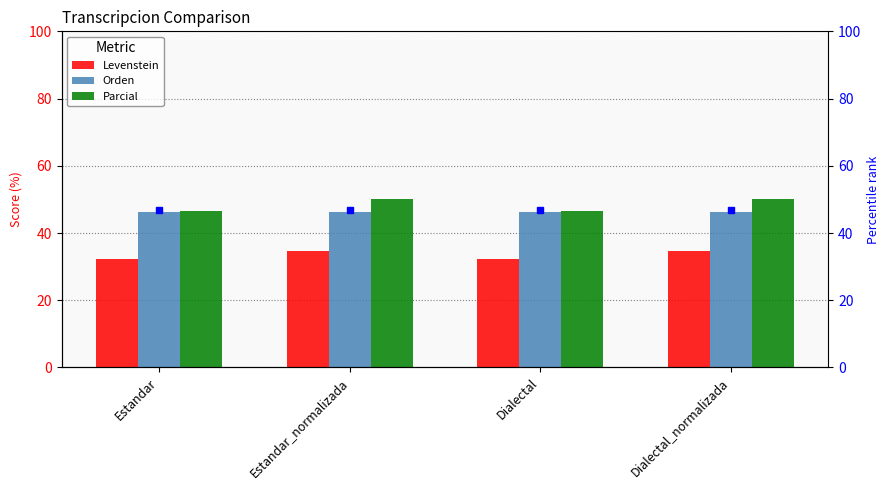

What is the maximum value for Levenstein?

34.6